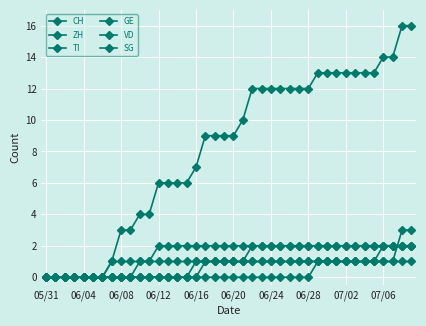

Reading right to left, extract all data points from this chart.

CH: 16	16	14	14	13	13	13	13	13	13	13	12	12	12	12	12	12	12	10	9	9	9	9	7	6	6	6	6	4	4	3	3	1	0	0	0	0	0	0	0
ZH: 3	3	1	1	1	1	1	1	1	1	1	0	0	0	0	0	0	0	0	0	0	0	0	0	0	0	0	0	0	0	0	0	0	0	0	0	0	0	0	0
TI: 2	2	2	2	2	2	2	2	2	2	2	2	2	2	2	2	2	2	2	2	2	2	2	2	2	2	2	2	1	1	1	1	1	0	0	0	0	0	0	0
GE: 1	1	1	1	1	1	1	1	1	1	1	1	1	1	1	1	1	1	1	1	1	1	1	1	1	1	1	1	1	1	0	0	0	0	0	0	0	0	0	0
VD: 2	2	2	2	2	2	2	2	2	2	2	2	2	2	2	2	2	2	1	1	1	1	1	1	0	0	0	0	0	0	0	0	0	0	0	0	0	0	0	0
SG: 2	2	2	2	1	1	1	1	1	1	1	1	1	1	1	1	1	1	1	1	1	1	1	0	0	0	0	0	0	0	0	0	0	0	0	0	0	0	0	0